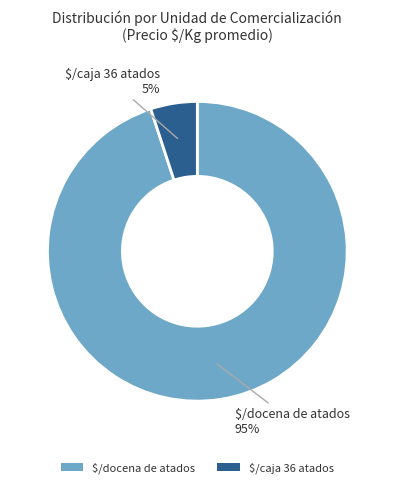

True or false: $/docena de atados accounts for 84% of the total.

False